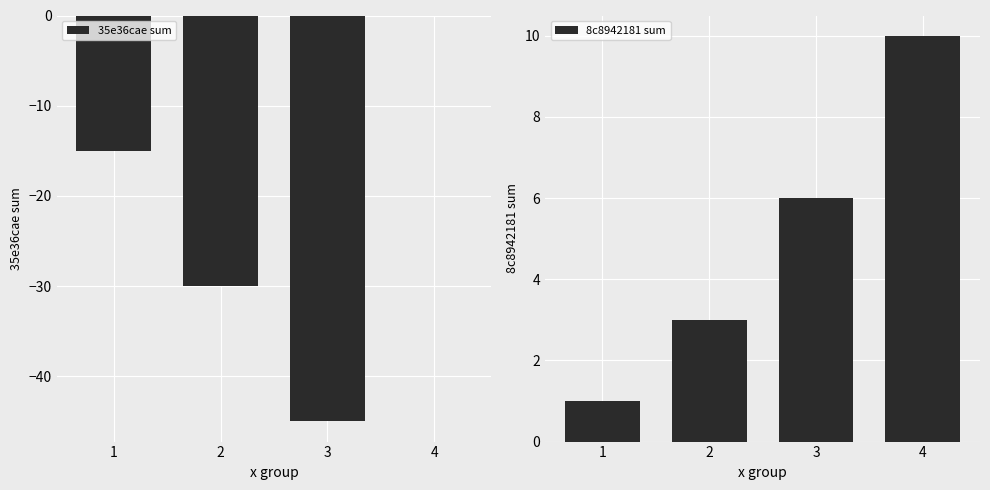

Where does the 8c8942181 sum series first go above 6?

4